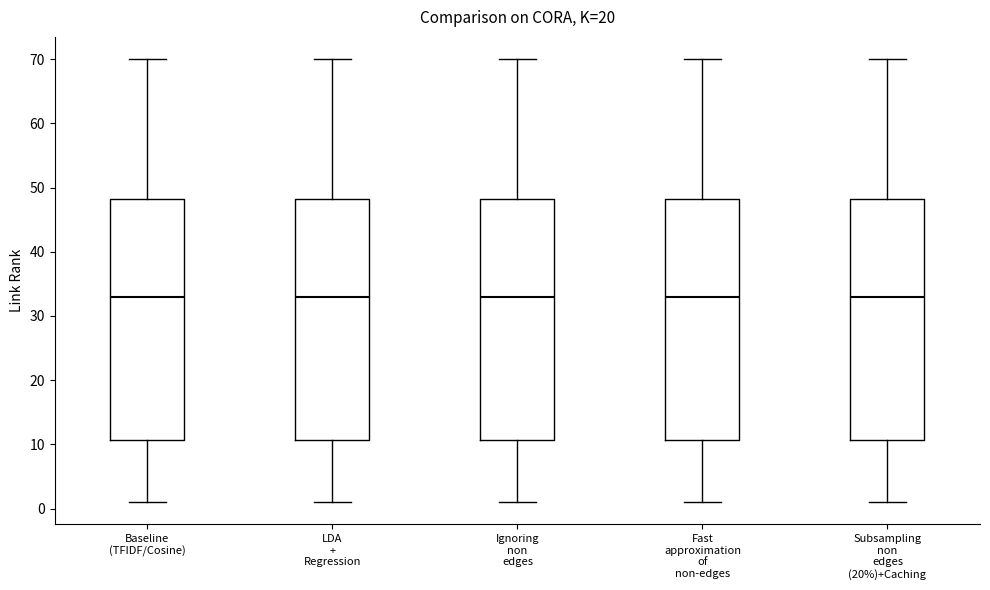

Where is the upper edge of the box for LDA + Regression on the y-axis? The values are not printed on the chart, so give them approximately, as read against the axis.

48